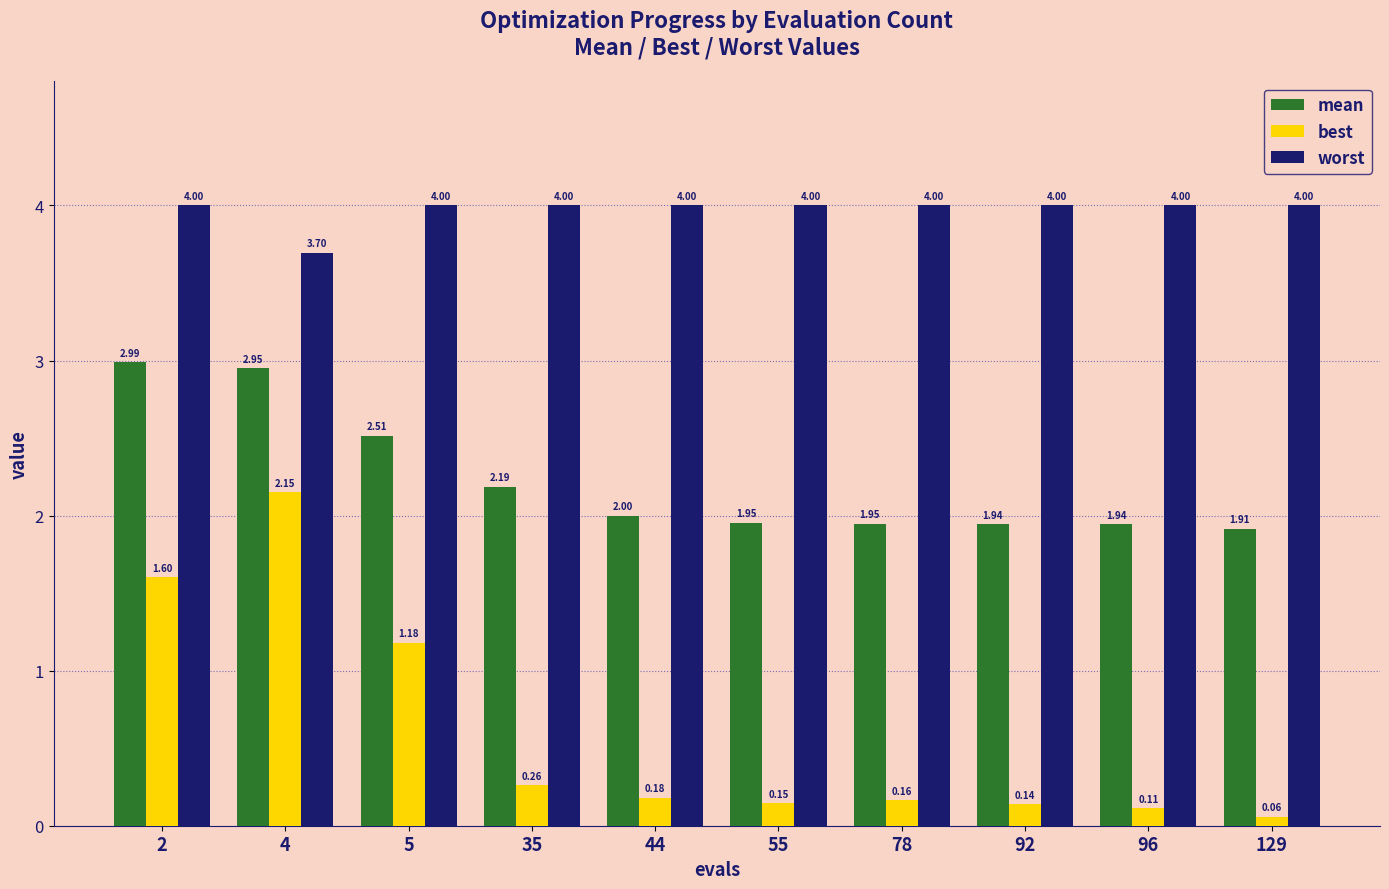

What are all the series names shown in the legend?

mean, best, worst